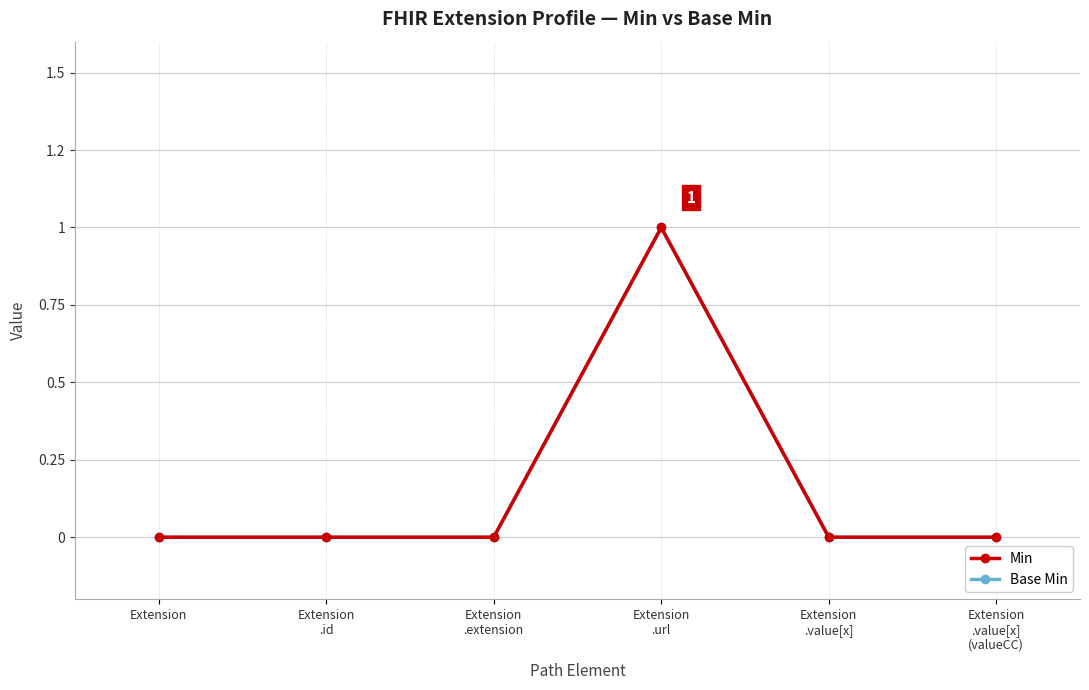

What is the highest value of the Base Min series?

1